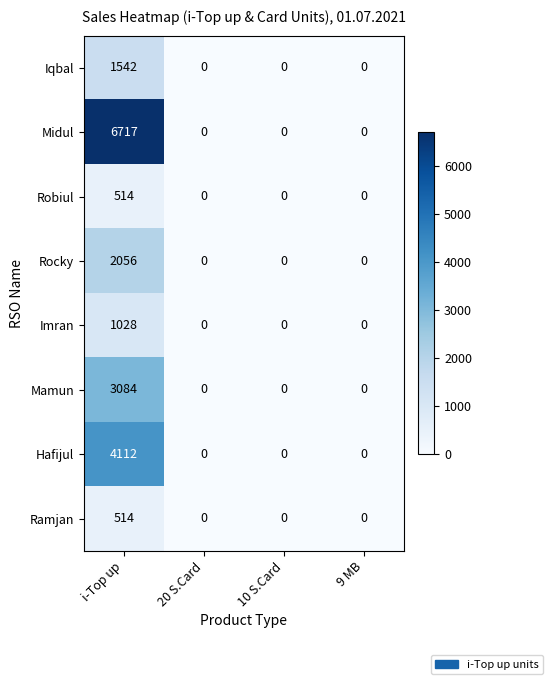

What is the highest value of the Imran series?

1028